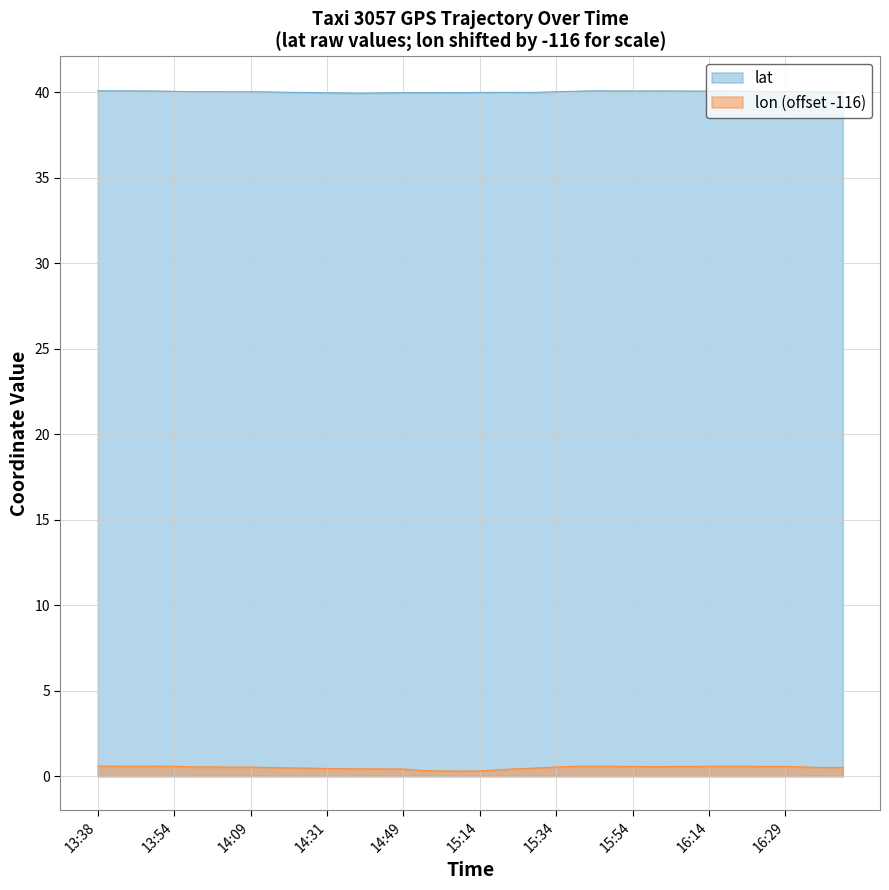

Reading left to right, list all the values displayed in this chart.

lat: 40.1	40.1	40.1	40.1	40.0	40.0	40.0	40.0	40.0	40.0	40.0	40.0	40.0	39.9	39.9	40.0	40.0	40.0	40.0	40.0	40.0	40.0	40.0	40.0	40.0	40.0	40.1	40.1	40.1	40.1	40.1	40.1	40.1	40.1	40.1	40.0	40.0	40.0	40.0	40.0
lon: 0.6	0.6	0.6	0.6	0.6	0.5	0.5	0.5	0.5	0.5	0.5	0.5	0.4	0.4	0.4	0.4	0.4	0.3	0.3	0.3	0.3	0.4	0.4	0.5	0.5	0.6	0.6	0.6	0.6	0.6	0.6	0.6	0.6	0.6	0.6	0.6	0.6	0.5	0.5	0.5